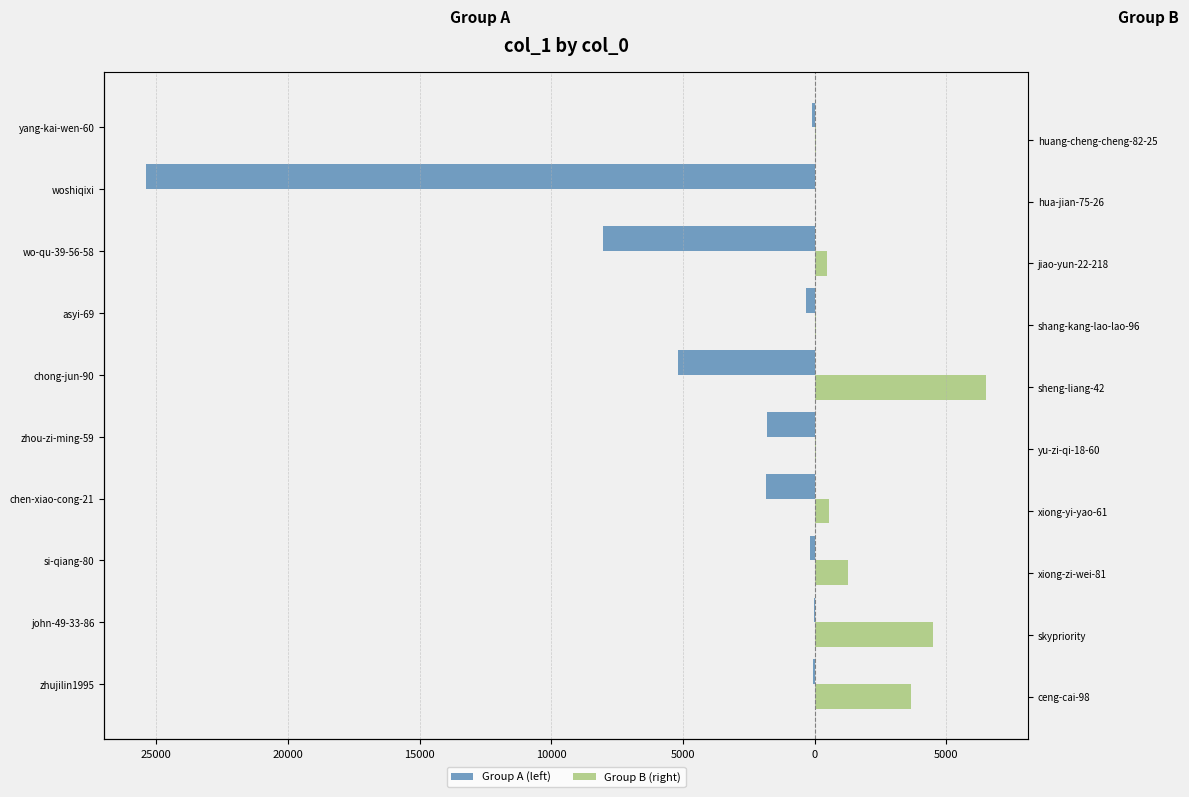

What is the difference between the maximum and minimum values in the Group A (left) series?

25349